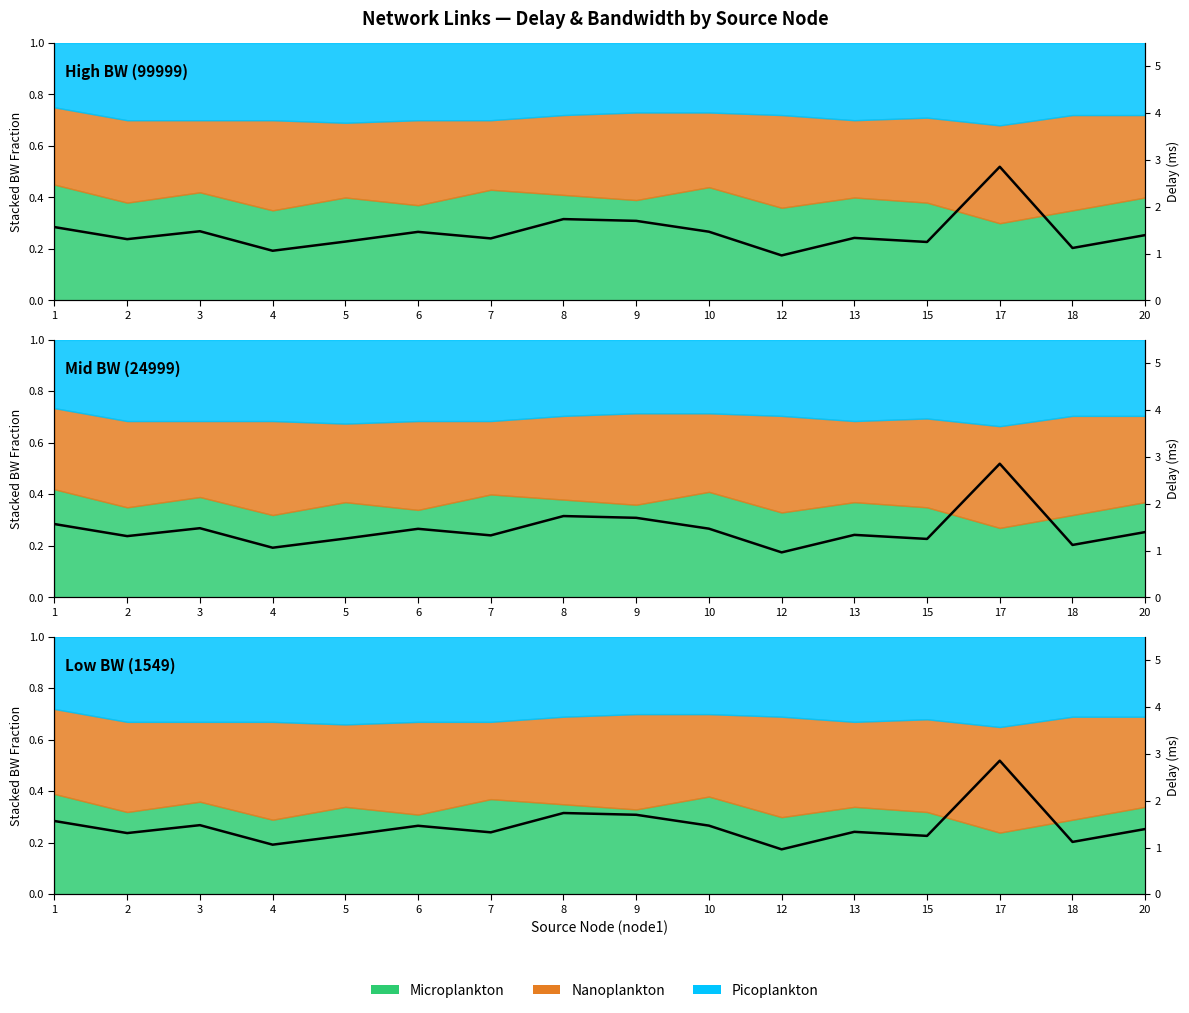

What is the difference between the second highest and second lowest values?

0.7